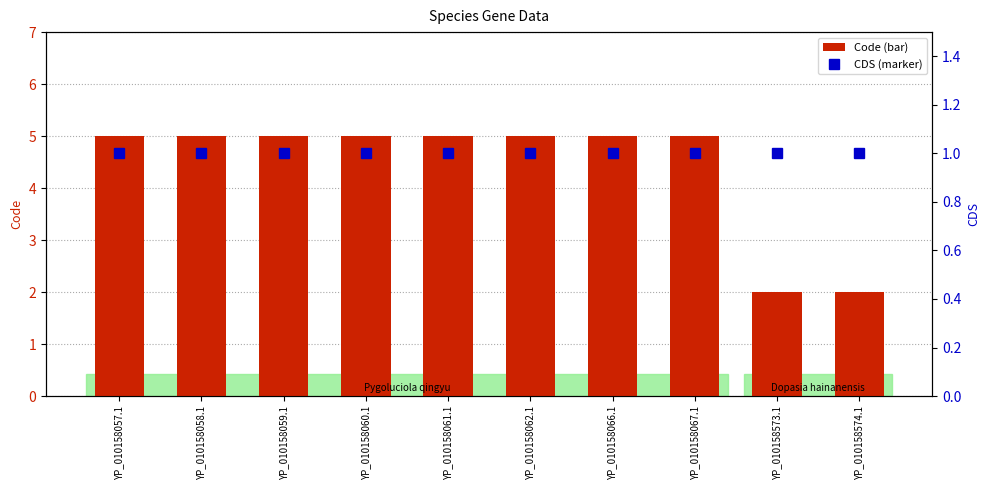

List the series in order of their peak value, lowest first.

CDS, Code